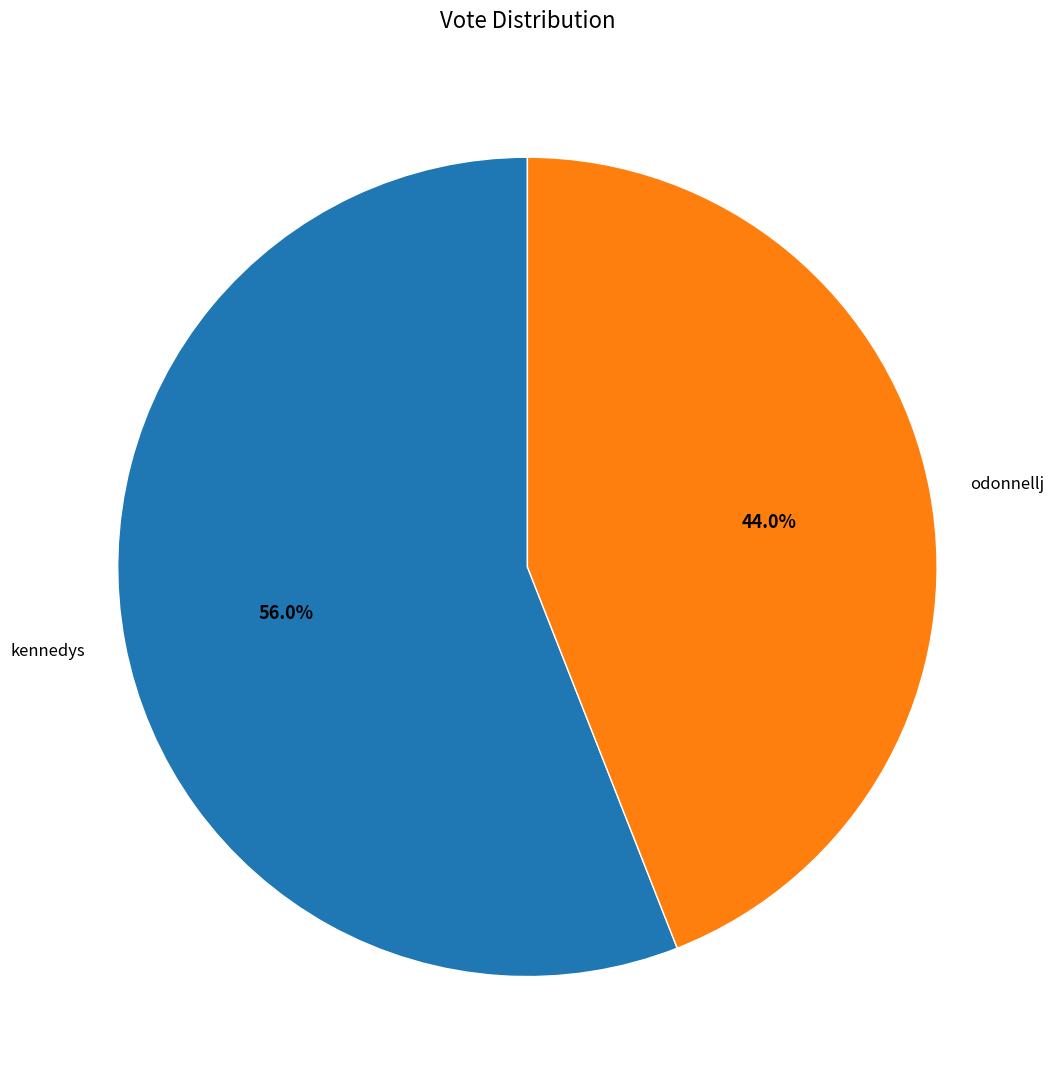

What is the largest slice in the pie chart?

kennedys